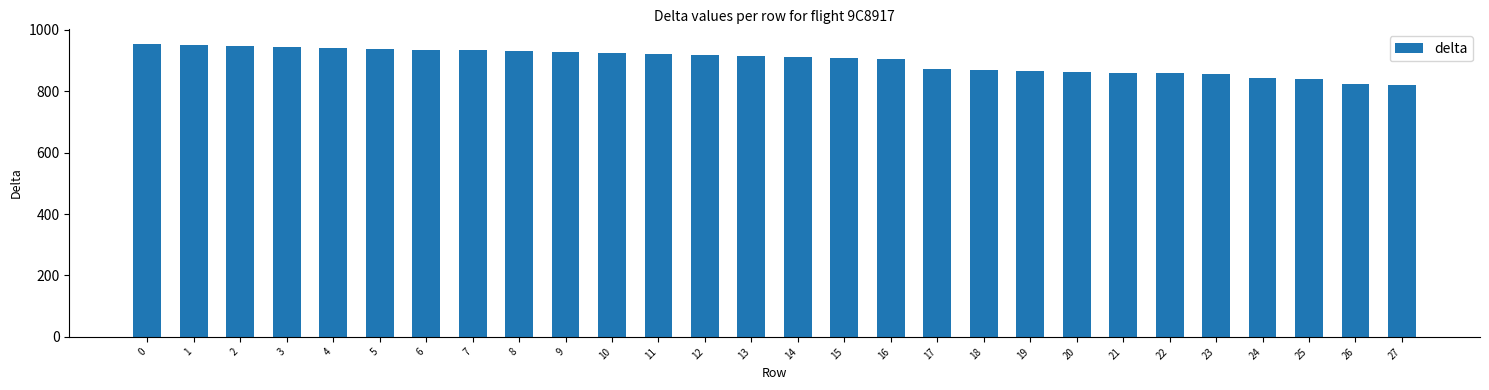

What is the difference between the second highest and minimum values?

129